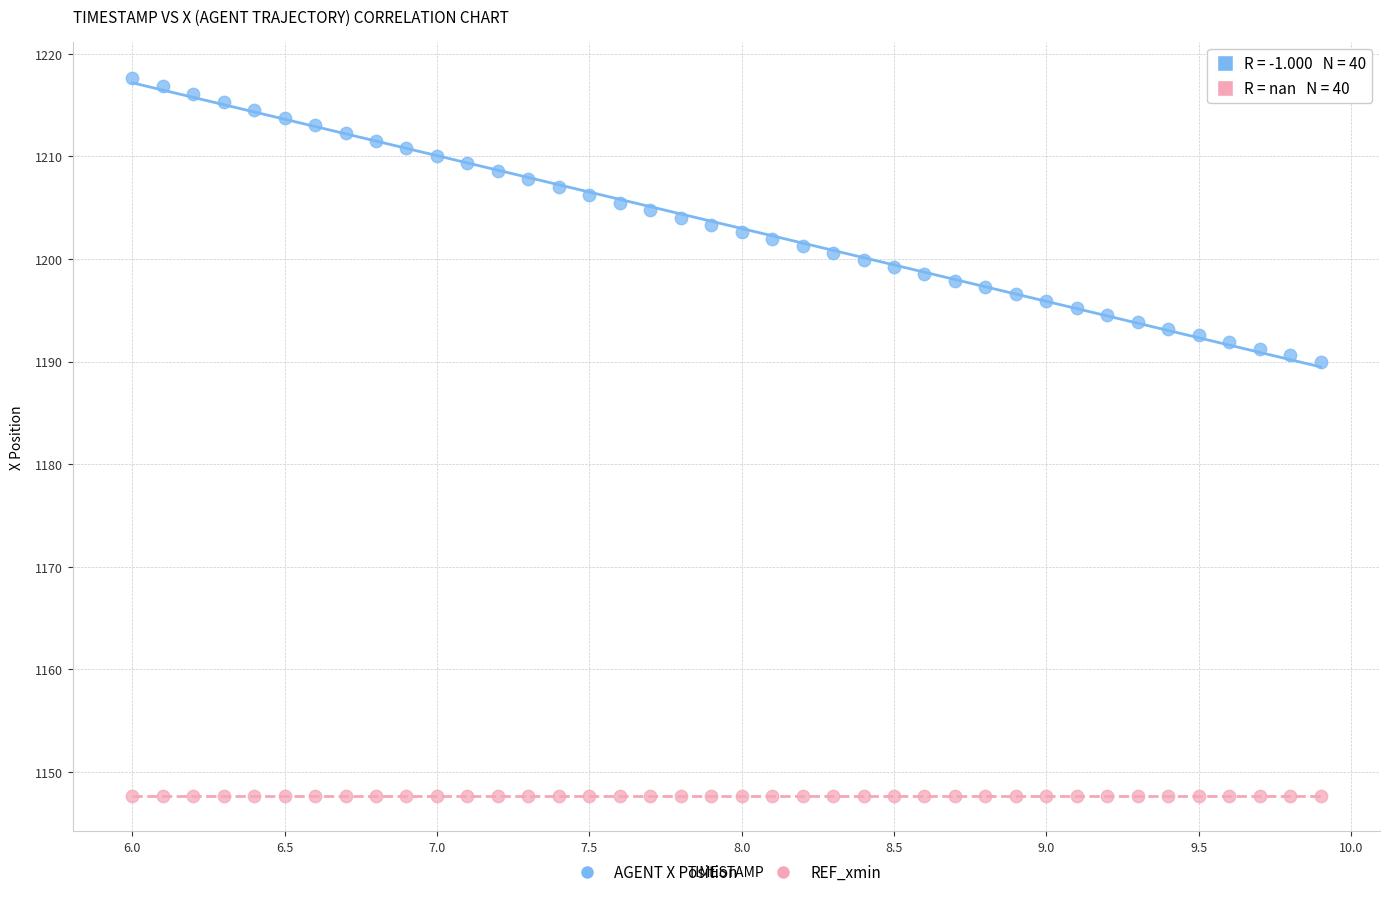

Which series reaches the minimum Y coordinate?

REF_xmin